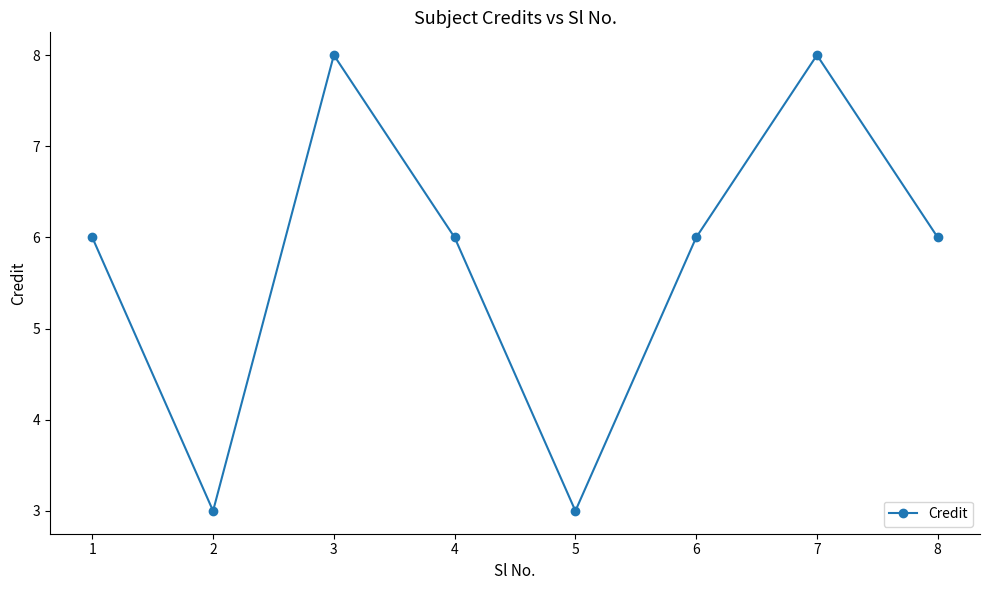

Is this an area chart (filled region under the line)?

No